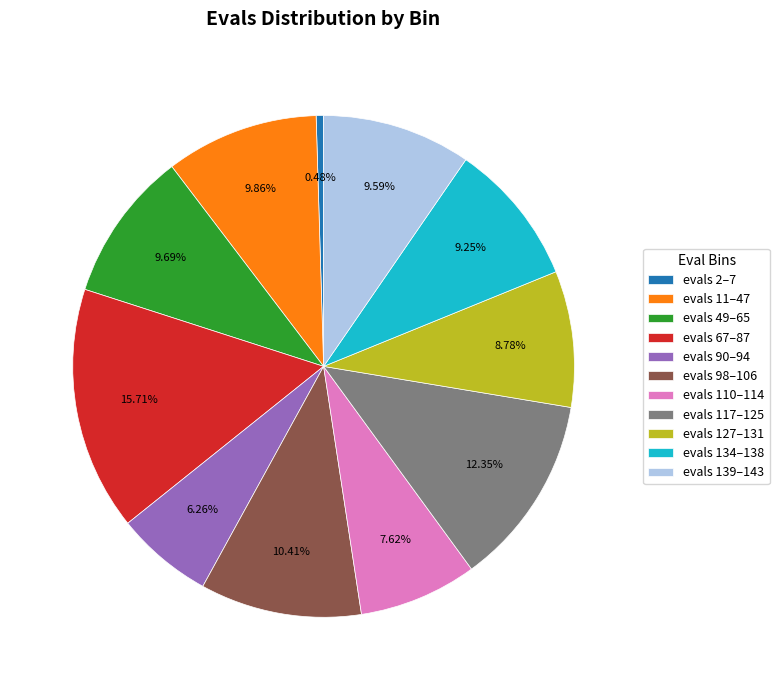

Approximately how many times larger is the value at evals 134–138 compared to evals 117–125?

0.7